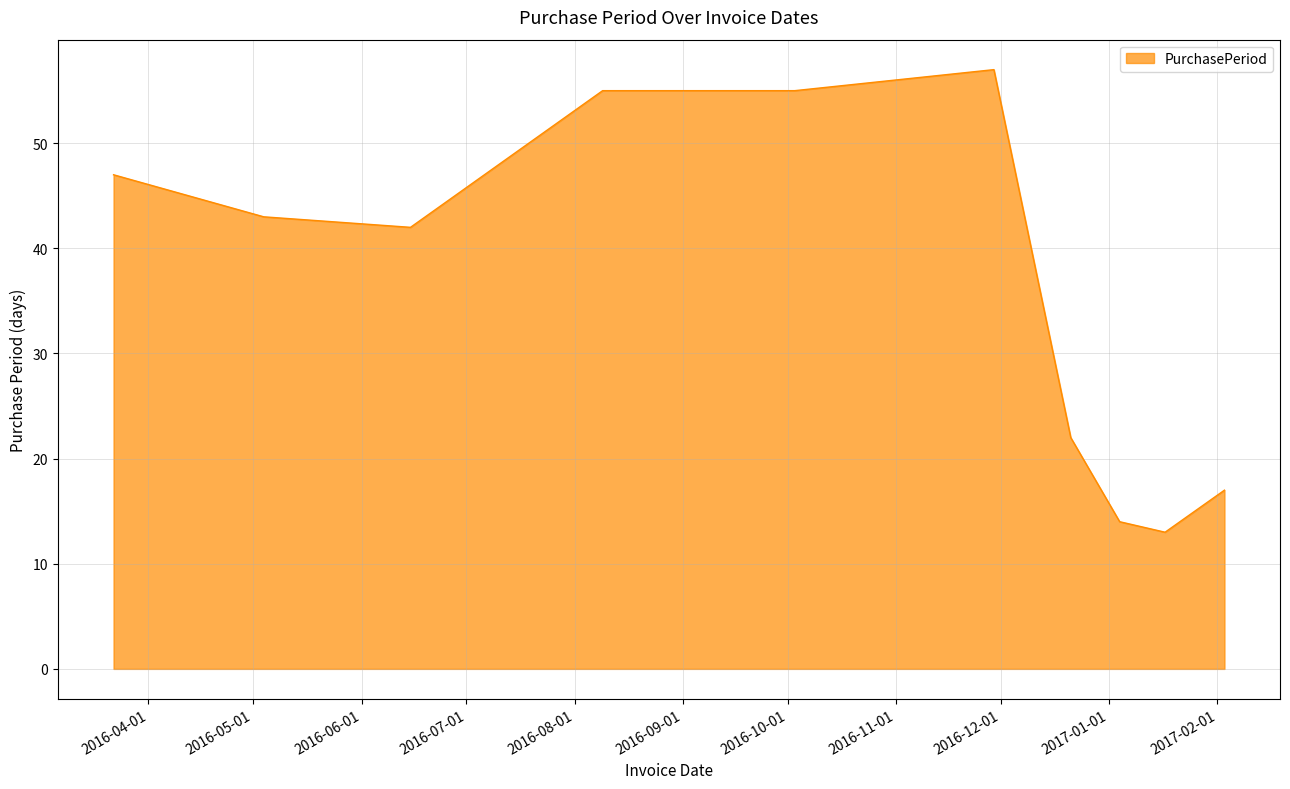

What is the greatest value displayed?

57